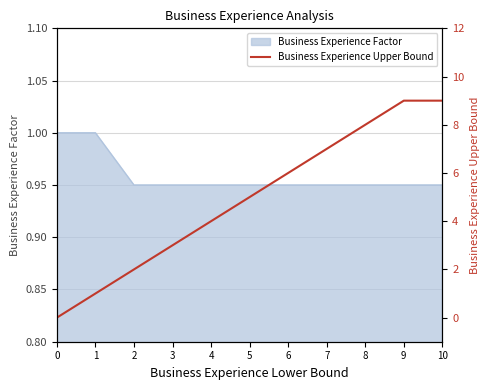

The chart shows a value of -5 at 0. True or false?

False